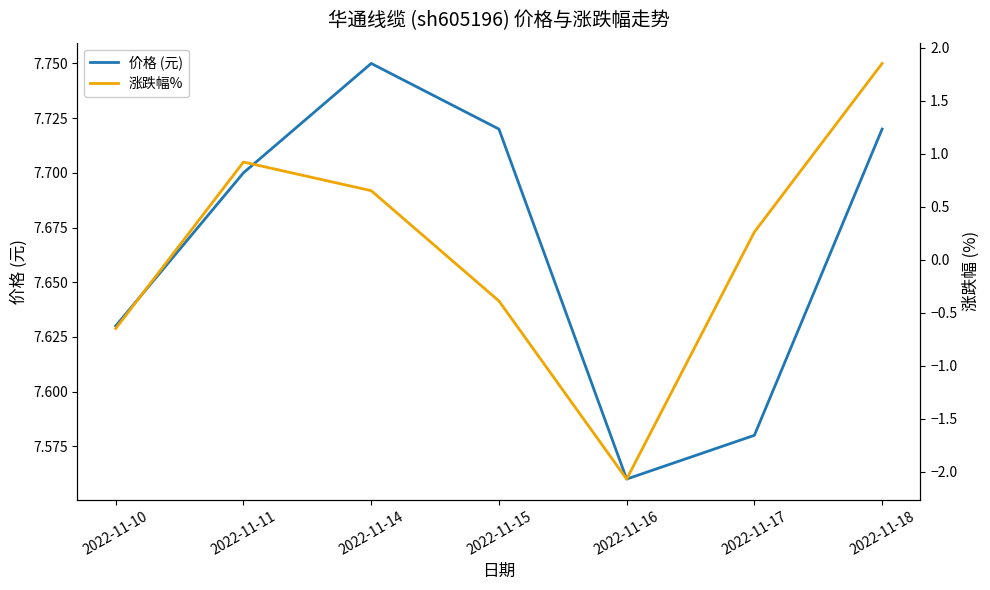

Which category has the highest value in the 涨跌幅% series?

2022-11-18